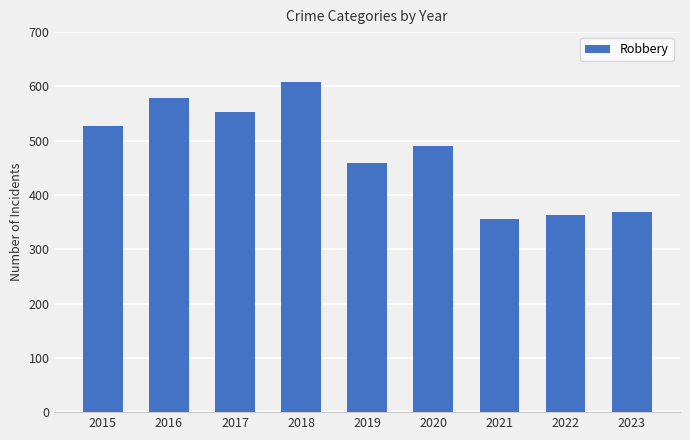

Count the number of data series in this chart.

1